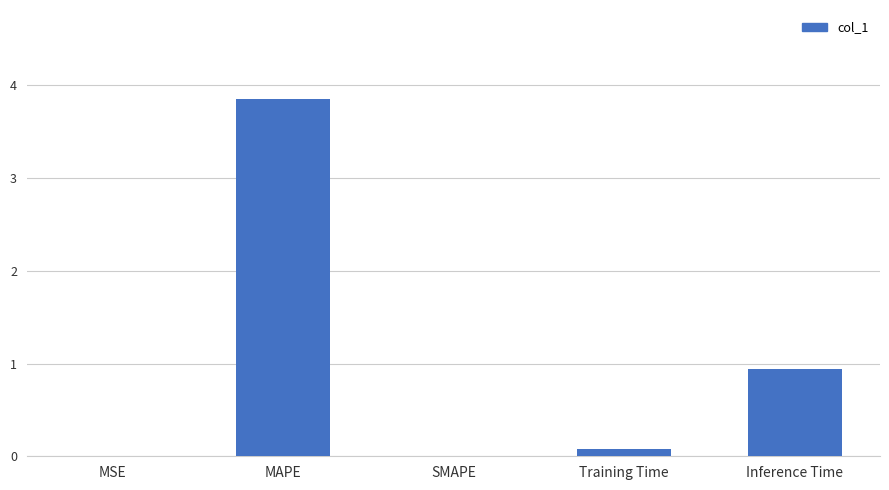

At which category does the chart reach its peak across all series?

MAPE